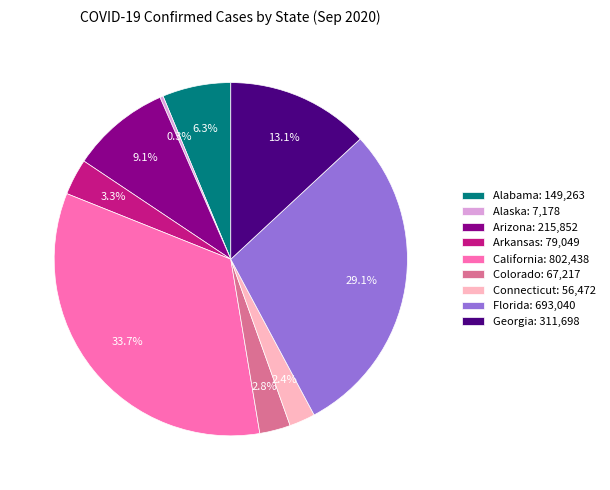

To the nearest percent, what is the difference between the largest and smallest slice percentages?

33%